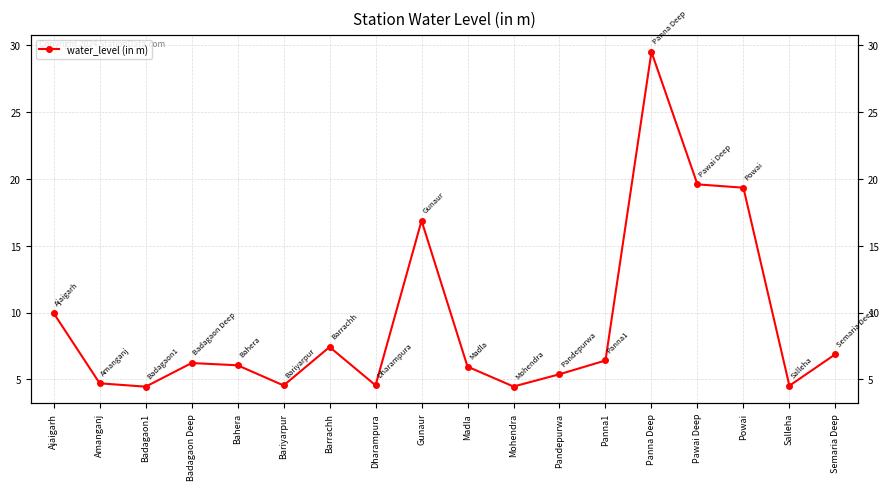

What position from the right is Badagaon1?

16